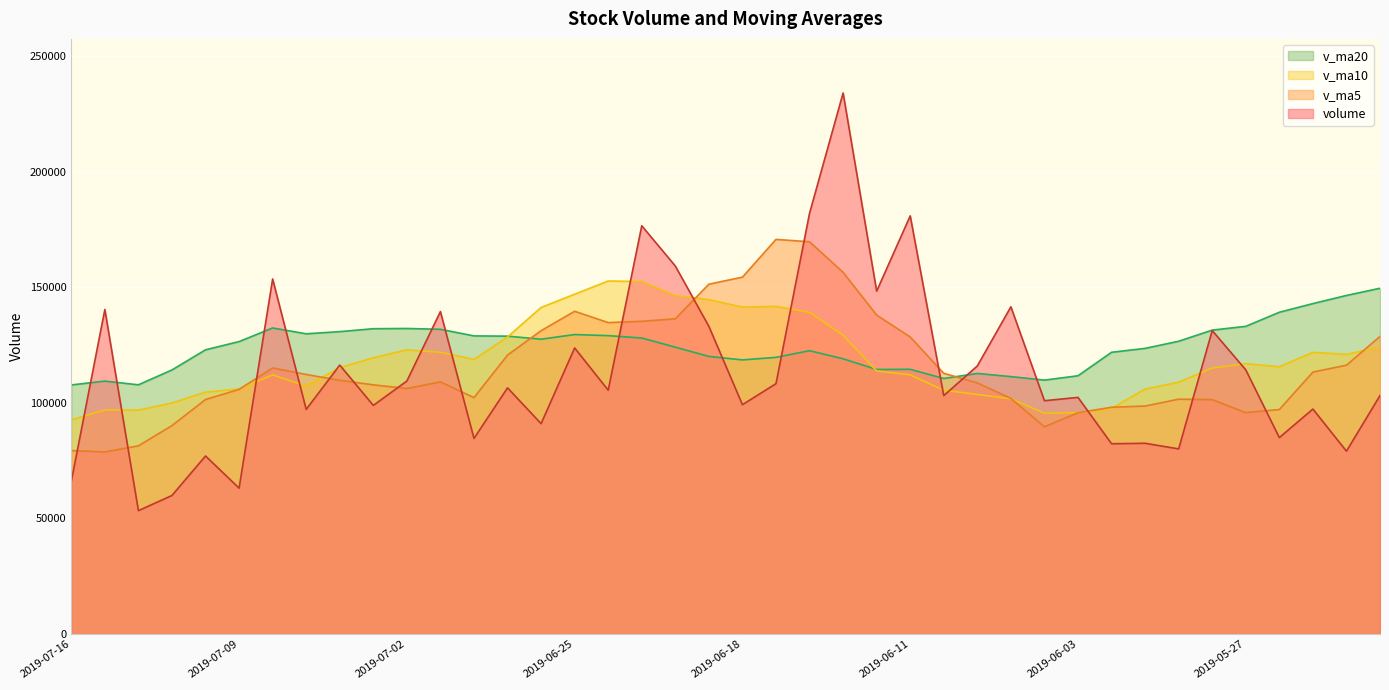

Between which two adjacent categories do v_ma10 and v_ma20 first intersect?

2019-06-27 and 2019-06-26